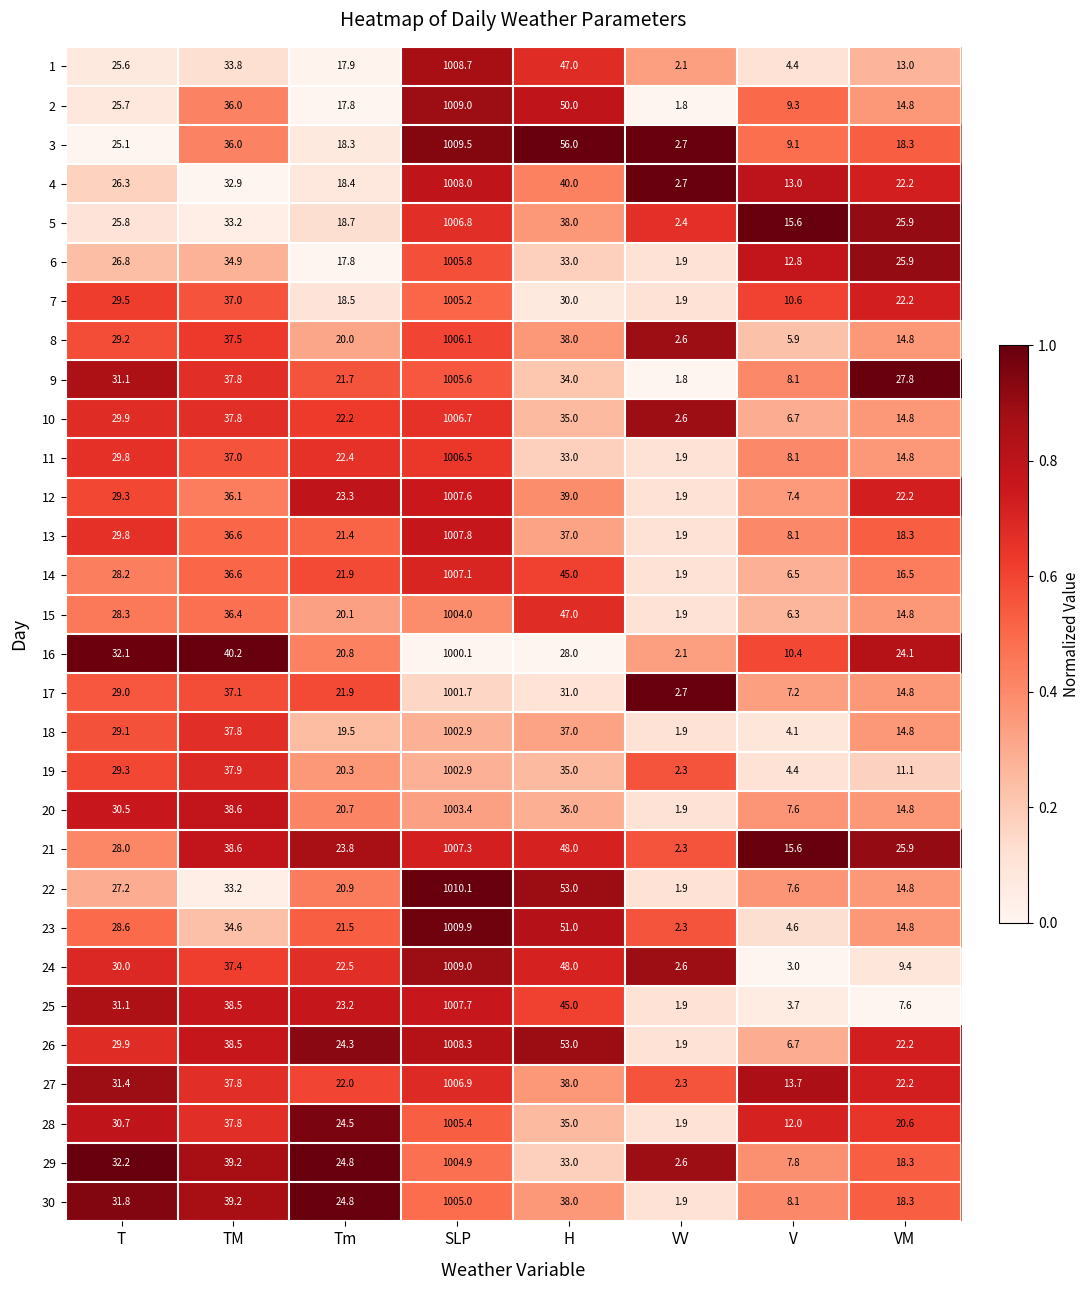

What is the difference between the 24 values at VM and SLP?

999.6